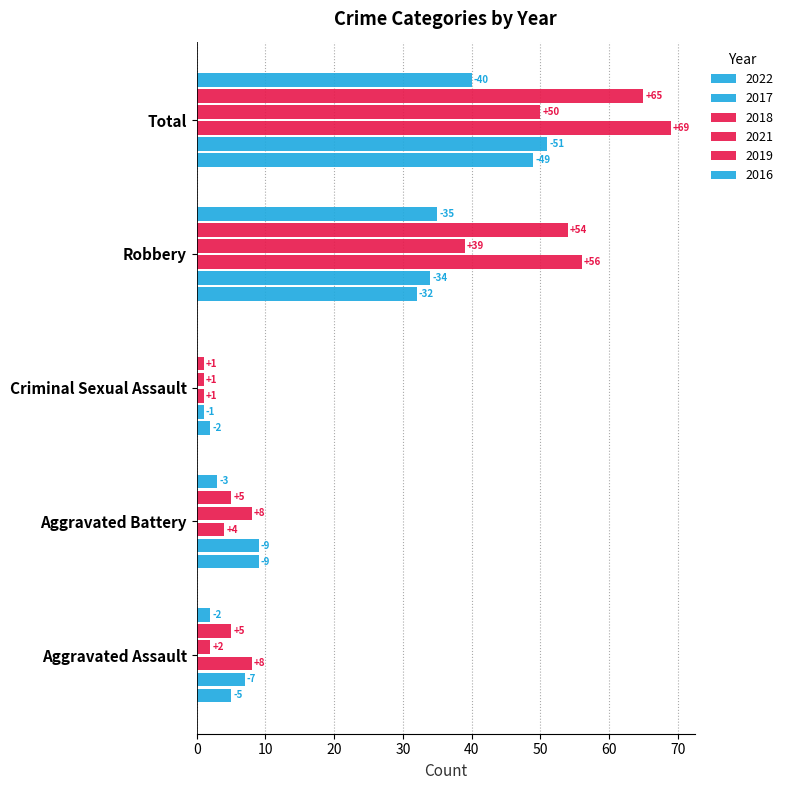

The value of 2018 at Aggravated Battery is 4. True or false?

True